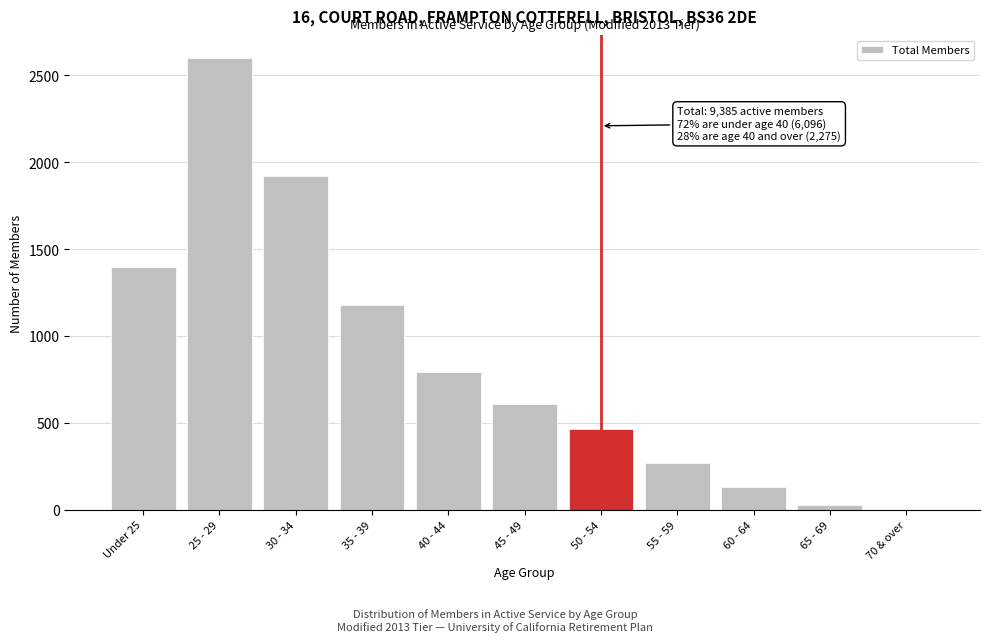

Reading left to right, extract all data points from this chart.

Under 25=1396	25 - 29=2599	30 - 34=1922	35 - 39=1179	40 - 44=790	45 - 49=607	50 - 54=462	55 - 59=271	60 - 64=132	65 - 69=26	70 & over=1